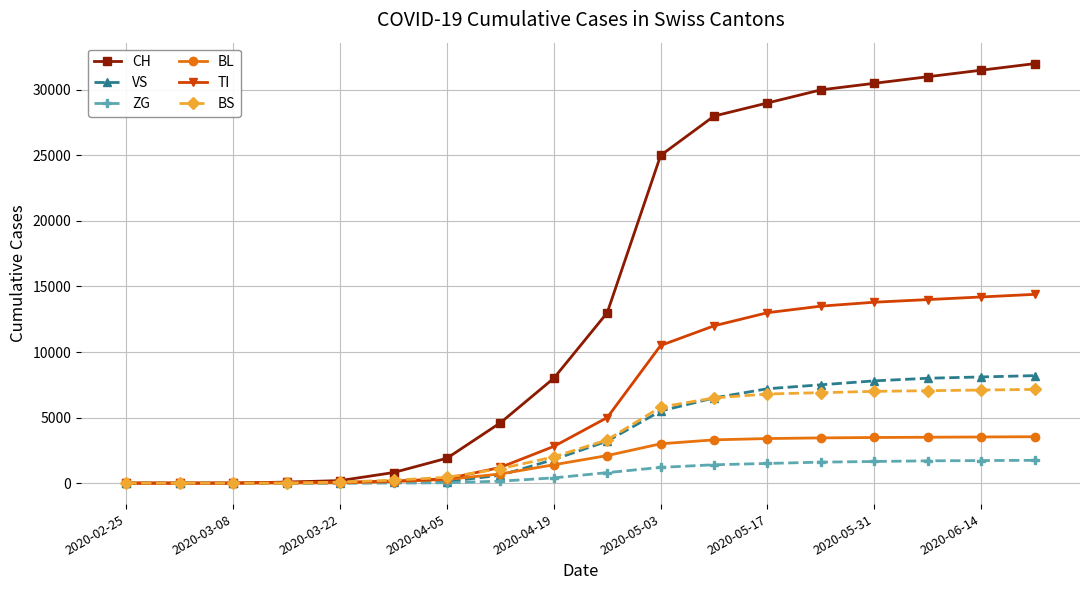

Which series has the largest range (max minus min)?

CH